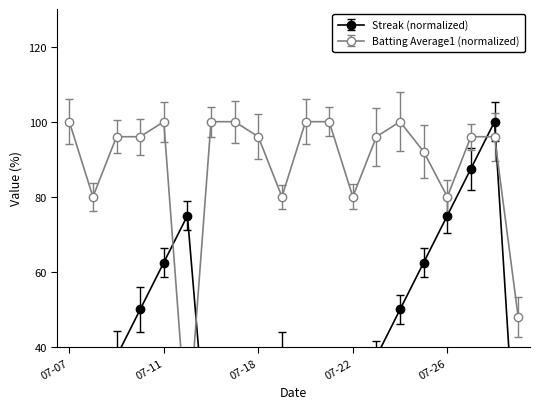

How many values in the Batting Average1 series exceed 95?

13